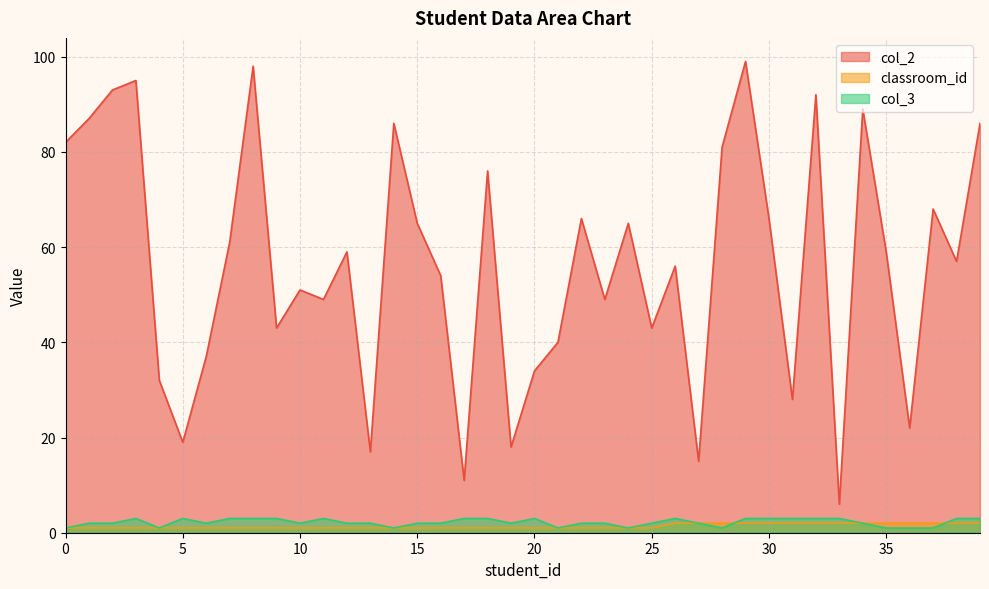

Rank the series at 29 from lowest to highest value.

classroom_id, col_3, col_2